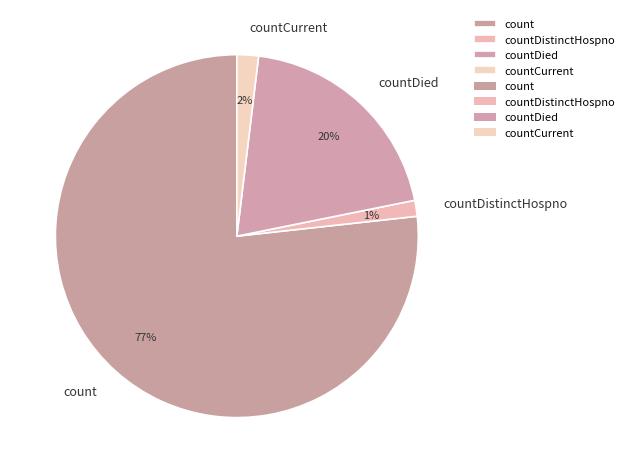

To the nearest percent, what percentage of the pie is countDistinctHospno?

1%